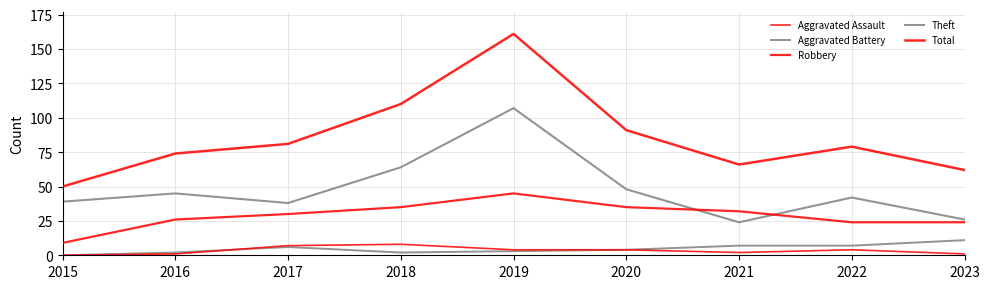

What value does the Robbery series have at 2023, to the nearest 10?

20